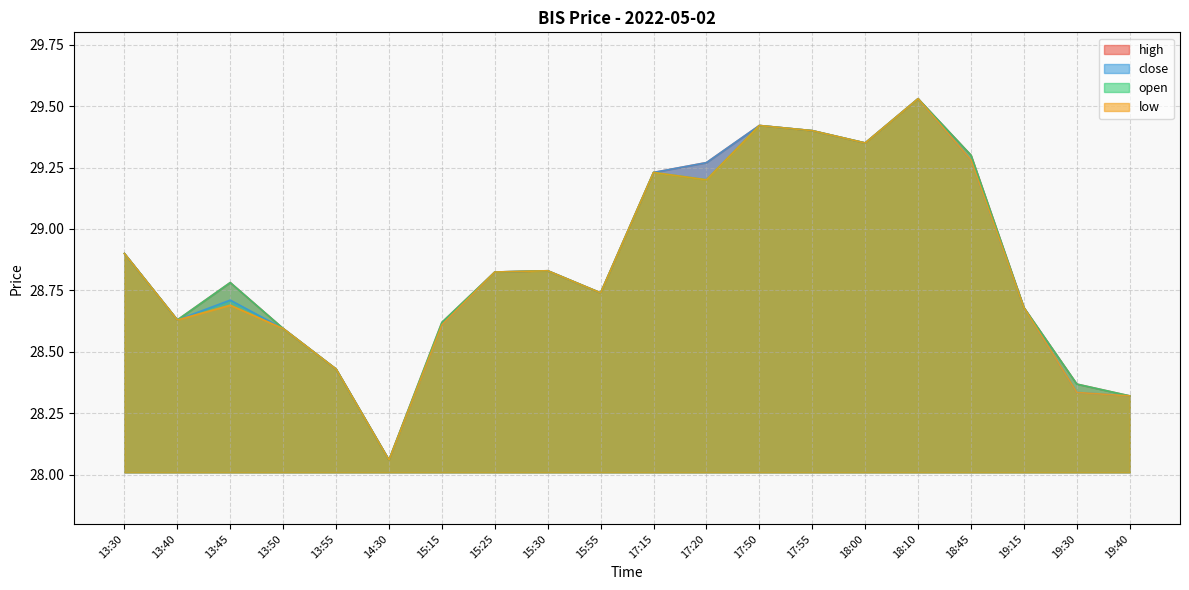

Where do open and close first cross each other?

14:30 and 15:15